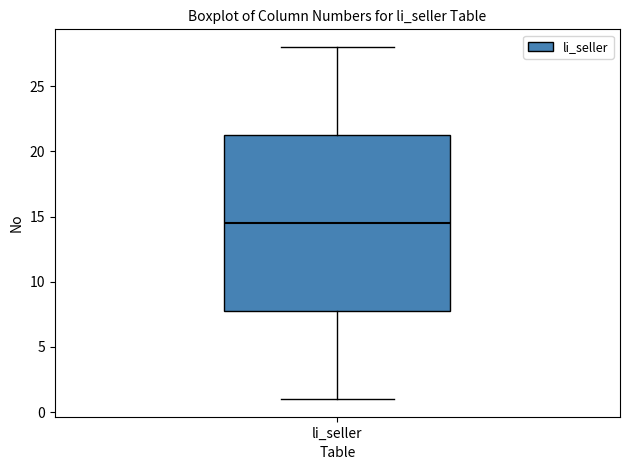

Transcribe this box plot: give where the median line is, the range the box spans, and where the two whiskers end, as read against the y-axis. The values are not printed on the chart, so give them approximately, as read against the axis.

median 14.5, box 8.0 to 21.5, whiskers 1.0 to 28.0